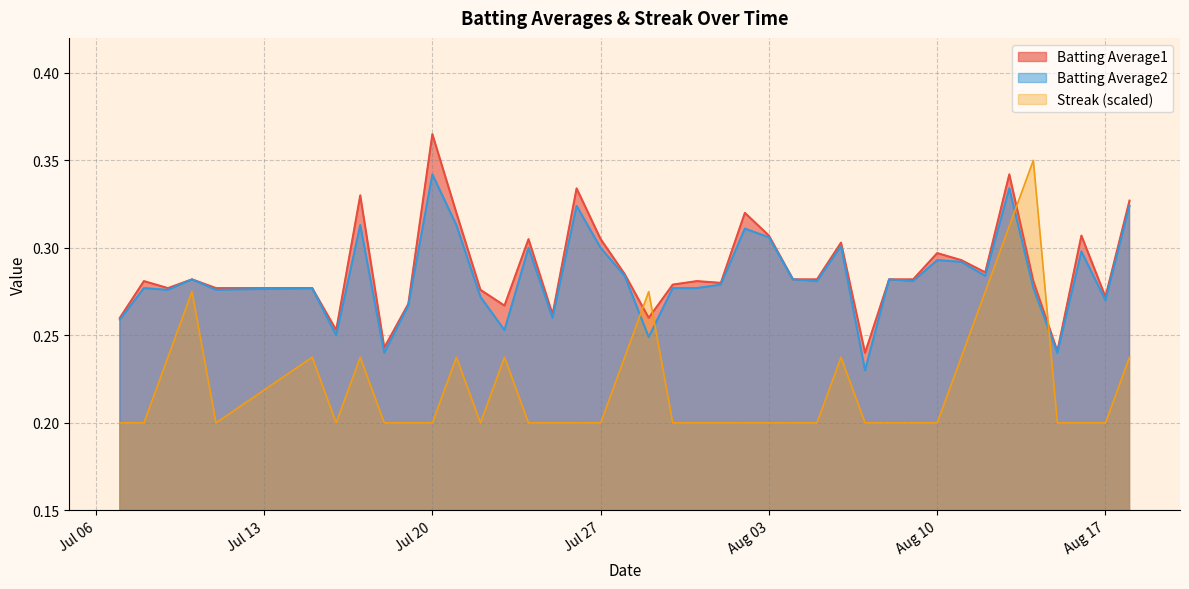

How many interior local valleys does the Batting Average1 series have?

11